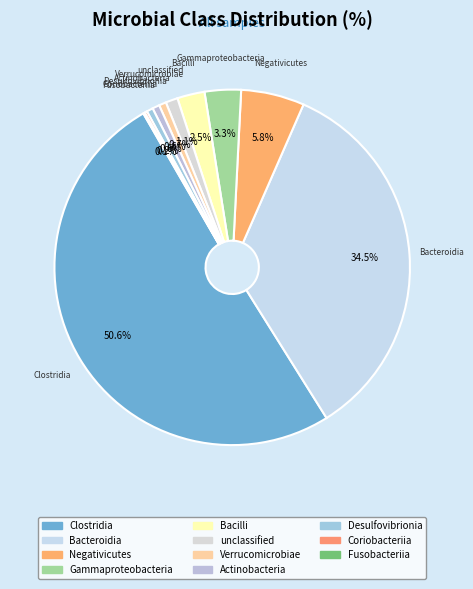

What is the largest slice in the pie chart?

Clostridia